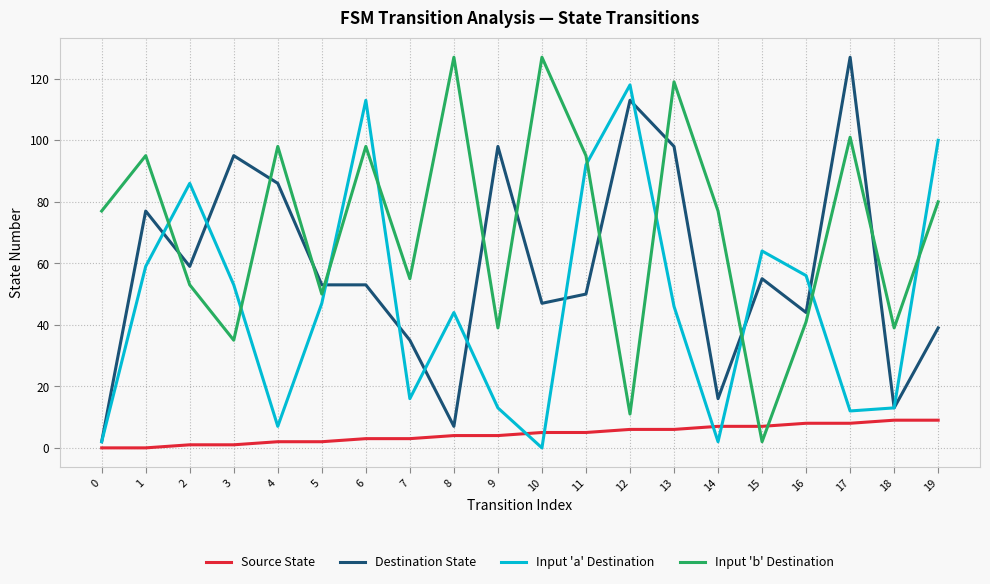

At 19, list the series in order from smallest to largest.

Source State, Destination State, Input 'b' Destination, Input 'a' Destination